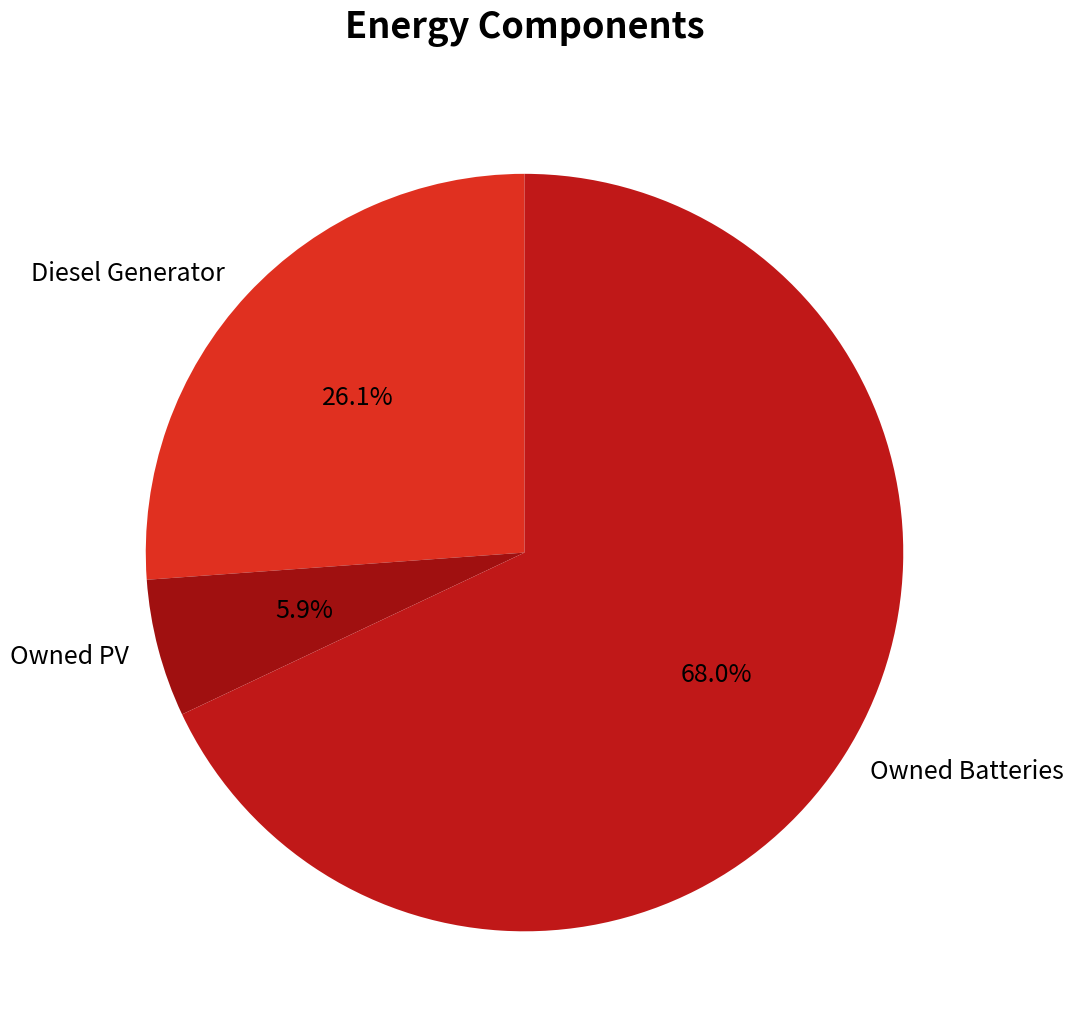

How many segments does this pie chart have?

3